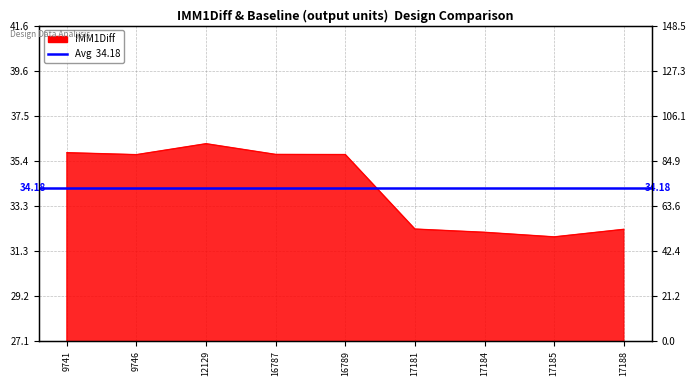

How many interior local valleys (lower than both neighbors) does the data have?

2